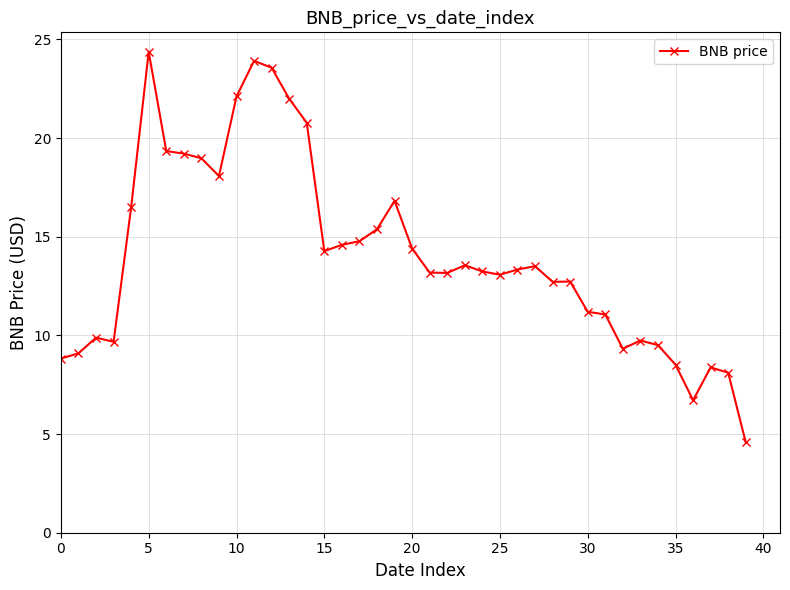

How many categories are shown in the chart?

40